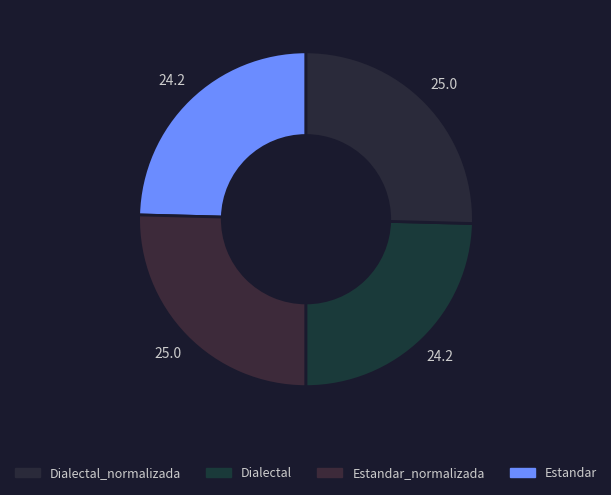

Does any single category account for the majority?

No